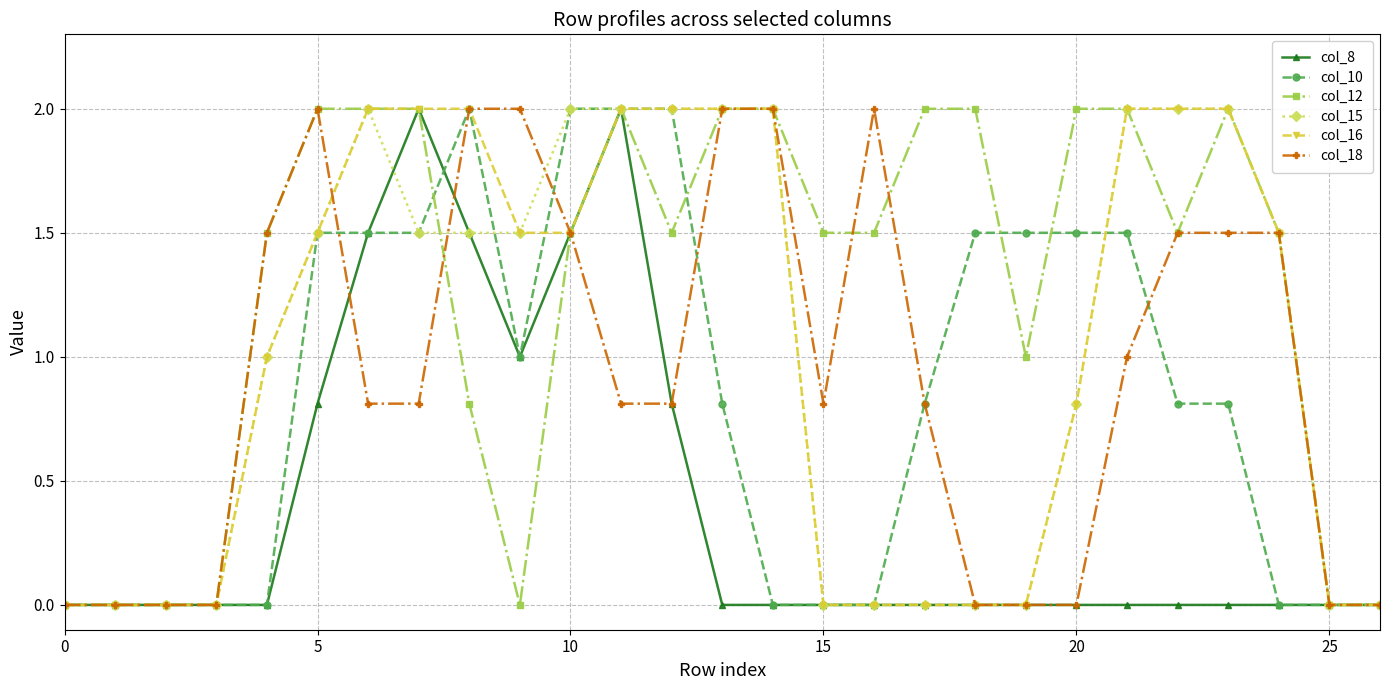

Reading left to right, extract all data points from this chart.

col_8: 0.0	0.0	0.0	0.0	0.0	0.8	1.5	2.0	1.5	1.0	1.5	2.0	0.8	0.0	0.0	0.0	0.0	0.0	0.0	0.0	0.0	0.0	0.0	0.0	0.0	0.0	0.0
col_10: 0.0	0.0	0.0	0.0	0.0	1.5	1.5	1.5	2.0	1.0	2.0	2.0	2.0	0.8	0.0	0.0	0.0	0.8	1.5	1.5	1.5	1.5	0.8	0.8	0.0	0.0	0.0
col_12: 0.0	0.0	0.0	0.0	1.5	2.0	2.0	2.0	0.8	0.0	1.5	2.0	1.5	2.0	2.0	1.5	1.5	2.0	2.0	1.0	2.0	2.0	1.5	2.0	1.5	0.0	0.0
col_15: 0.0	0.0	0.0	0.0	1.0	1.5	2.0	1.5	1.5	1.5	2.0	2.0	2.0	2.0	2.0	0.0	0.0	0.0	0.0	0.0	0.8	2.0	2.0	2.0	1.5	0.0	0.0
col_16: 0.0	0.0	0.0	0.0	1.0	1.5	2.0	2.0	2.0	1.5	1.5	2.0	2.0	2.0	2.0	0.0	0.0	0.0	0.0	0.0	0.8	2.0	2.0	2.0	1.5	0.0	0.0
col_18: 0.0	0.0	0.0	0.0	1.5	2.0	0.8	0.8	2.0	2.0	1.5	0.8	0.8	2.0	2.0	0.8	2.0	0.8	0.0	0.0	0.0	1.0	1.5	1.5	1.5	0.0	0.0